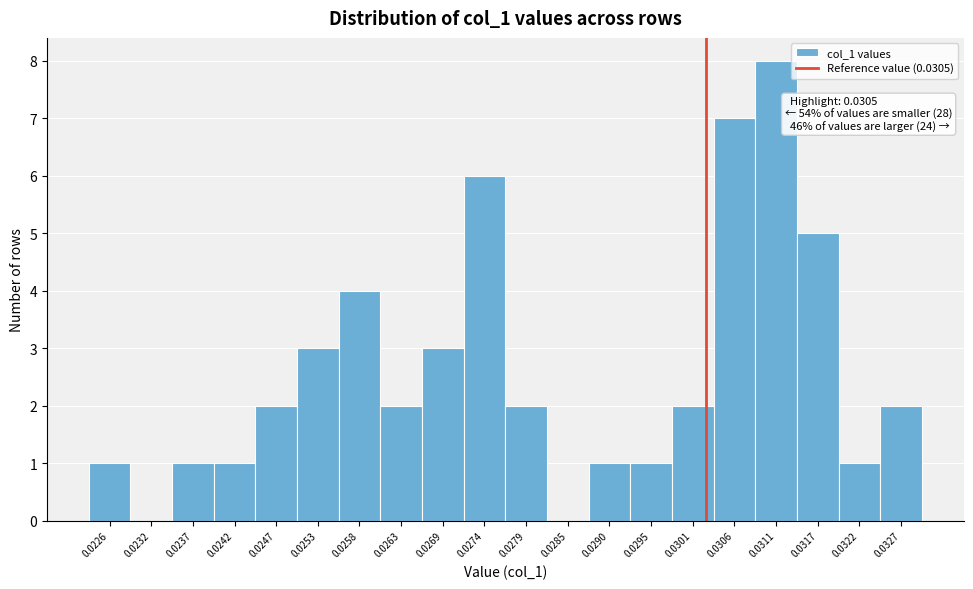

Reading left to right, transcribe all the data shown in this chart.

0.0226=1	0.0232=0	0.0237=1	0.0242=1	0.0247=2	0.0253=3	0.0258=4	0.0263=2	0.0269=3	0.0274=6	0.0279=2	0.0285=0	0.0290=1	0.0295=1	0.0301=2	0.0306=7	0.0311=8	0.0317=5	0.0322=1	0.0327=2